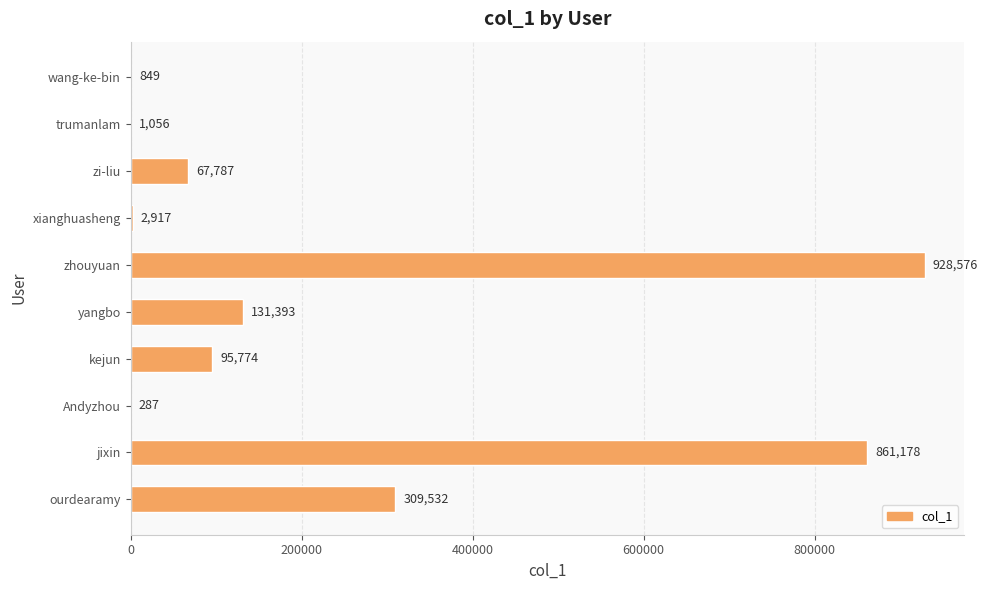

What is the maximum value shown in the chart?

928576